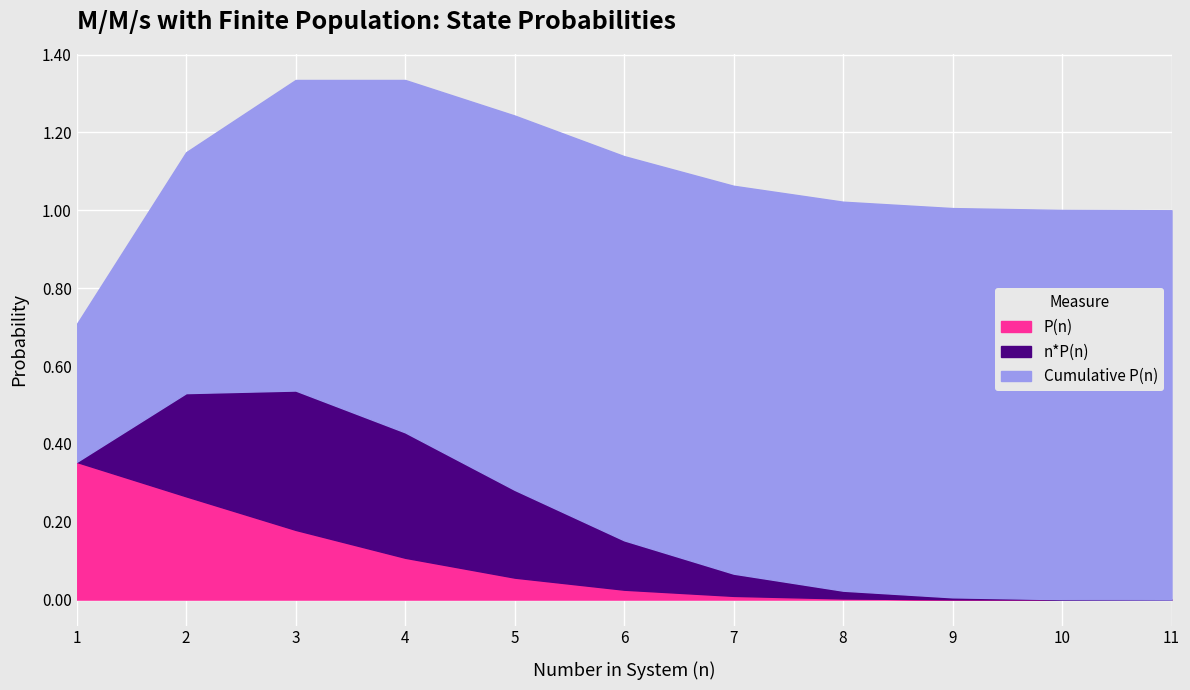

Rank the categories by n*P(n) value from highest to lowest.

3, 4, 2, 5, 6, 7, 8, 9, 10, 11, 1